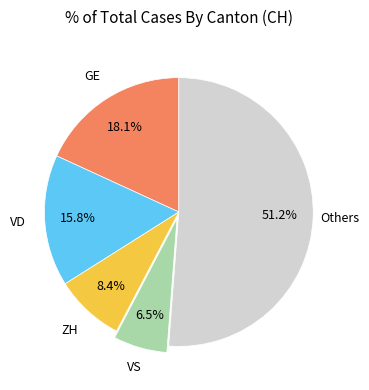

Does any single category account for the majority?

Yes